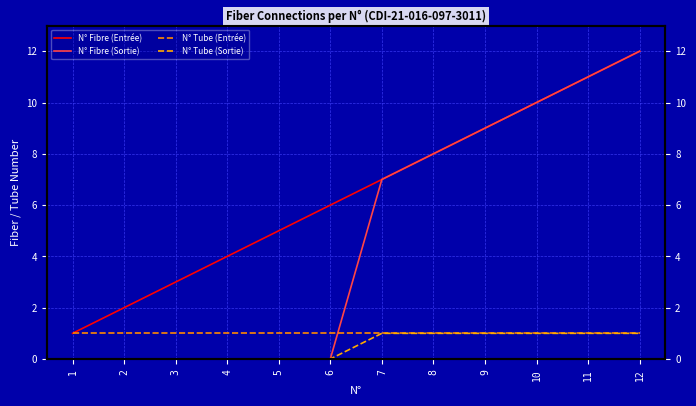

What is the difference between the maximum and minimum values in the N° Fibre (Sortie) series?

12